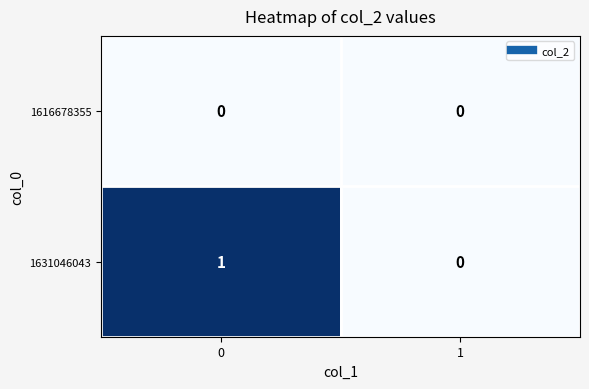

Reading left to right, transcribe all the data shown in this chart.

1616678355: 0	0
1631046043: 1	0